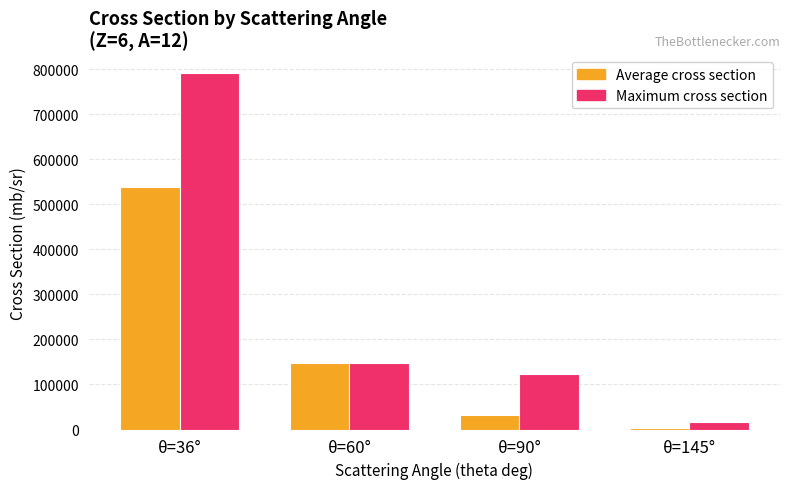

List the series in order of their overall mean, highest first.

Maximum cross section, Average cross section